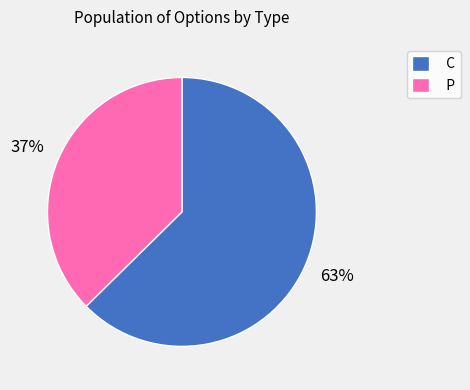

Is it true that C is 63% of the pie?

True